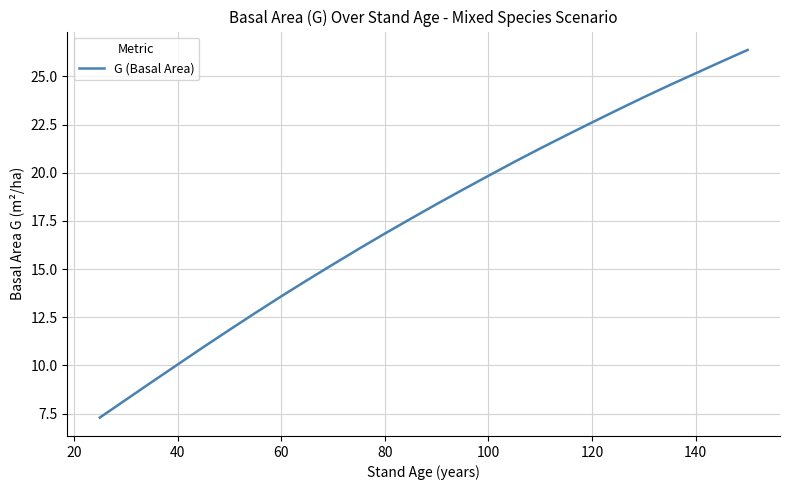

What is the difference between the maximum and minimum values?

19.1